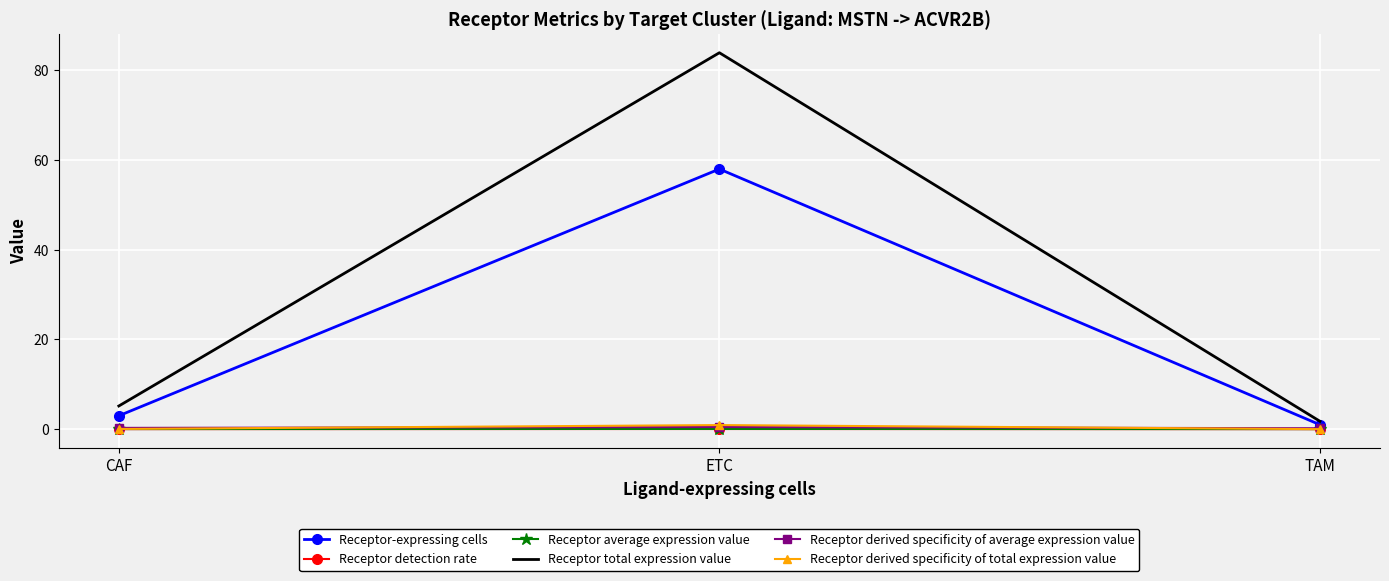

What is the maximum value shown in the chart?

83.9